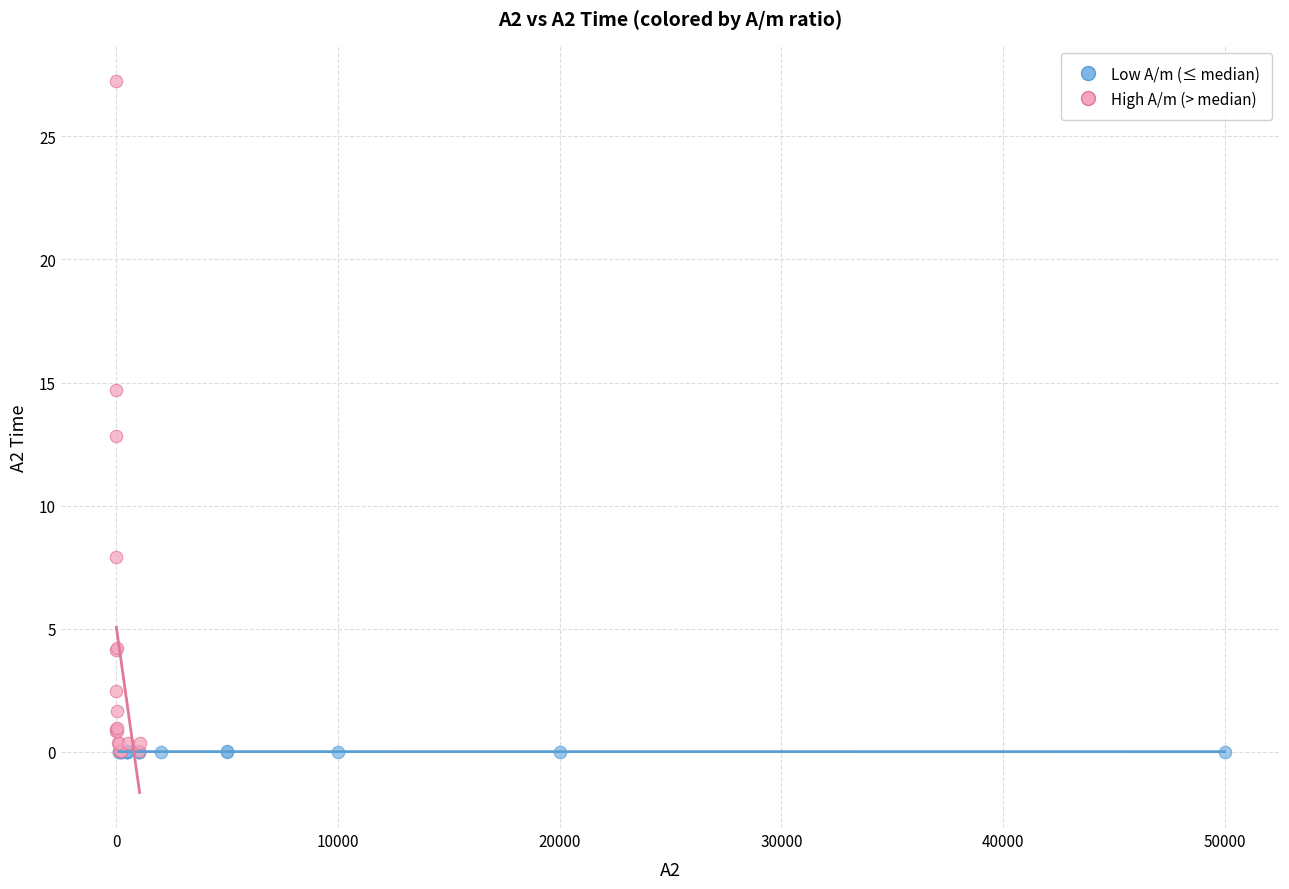

What are all the series names shown in the legend?

Low A/m (≤ median), High A/m (> median)